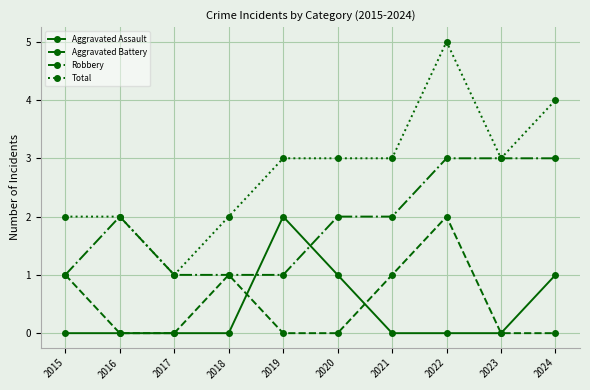

True or false: Robbery has a value of 0 at 2017.

False